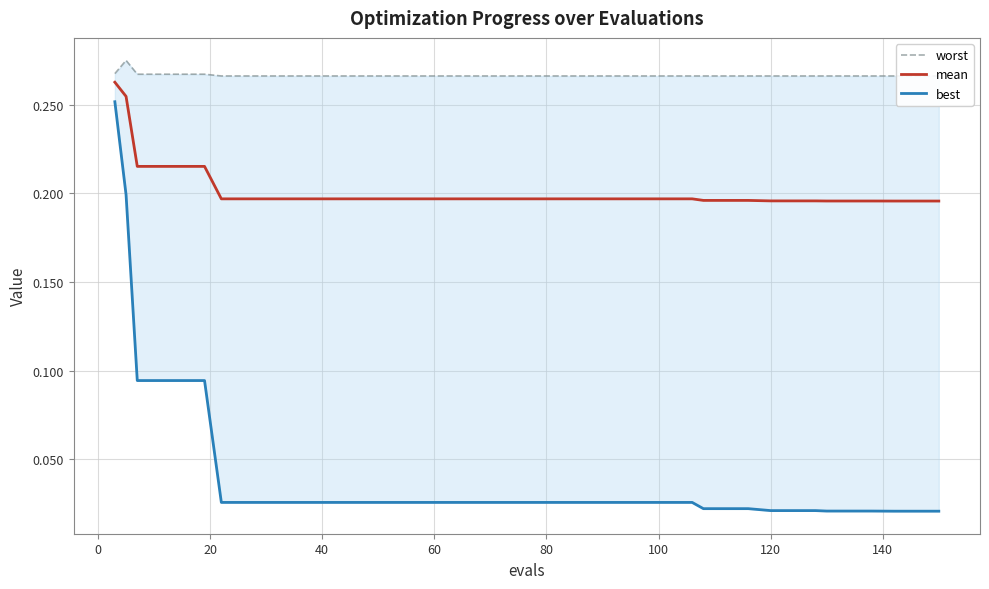

Is the value of worst at 21 greater than the value of best at 33?

Yes